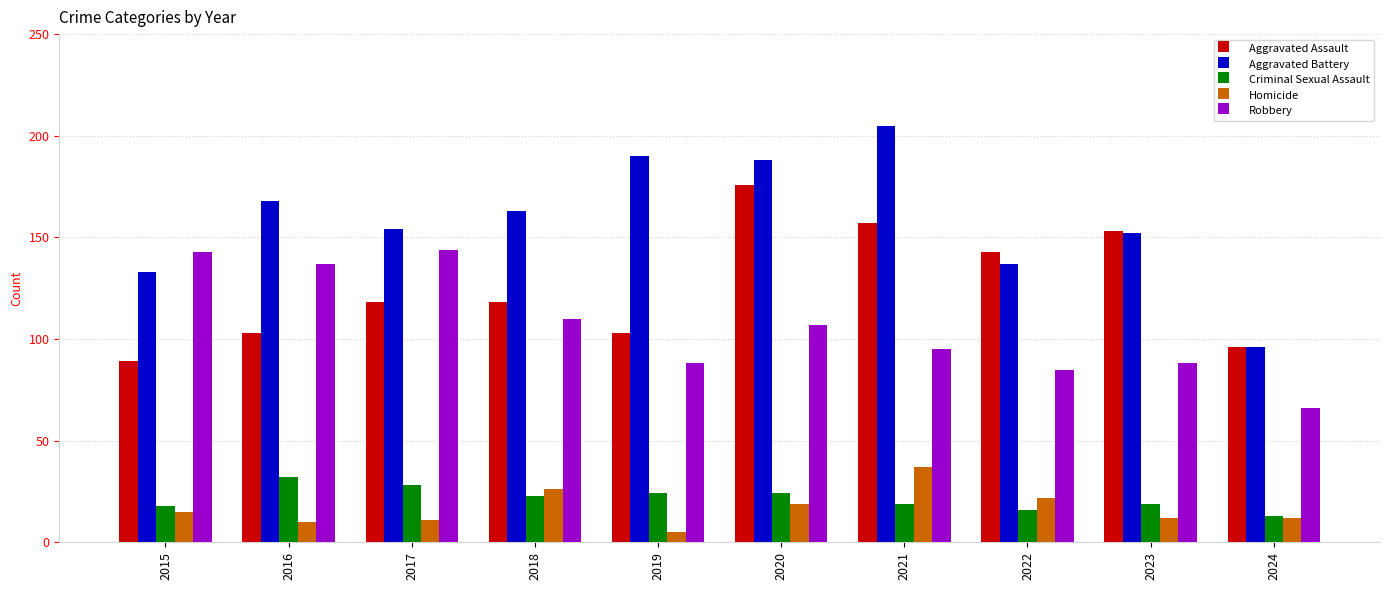

What is the difference between the maximum and minimum values in the Aggravated Assault series?

87